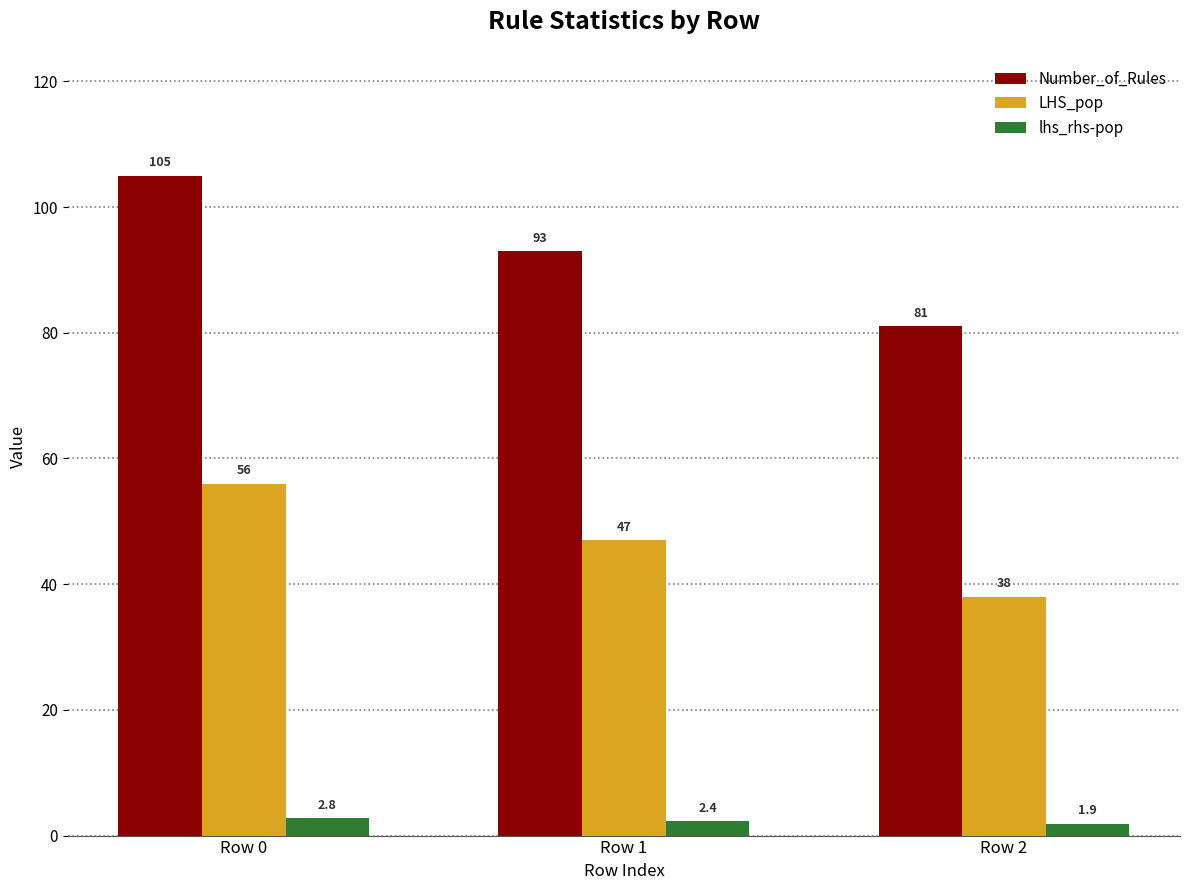

At Row 0, list the series in order from largest to smallest.

Number_of_Rules, LHS_pop, lhs_rhs-pop